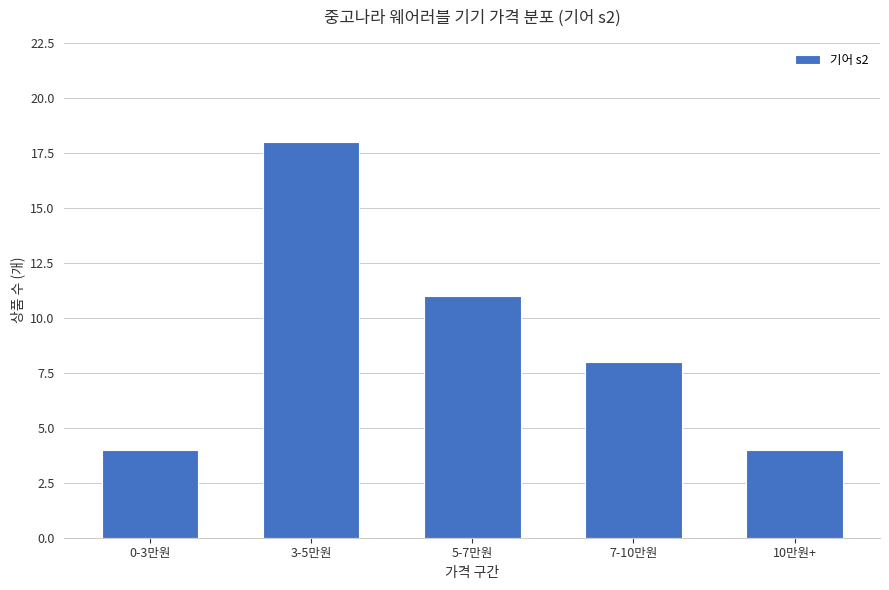

What is the greatest value displayed?

18